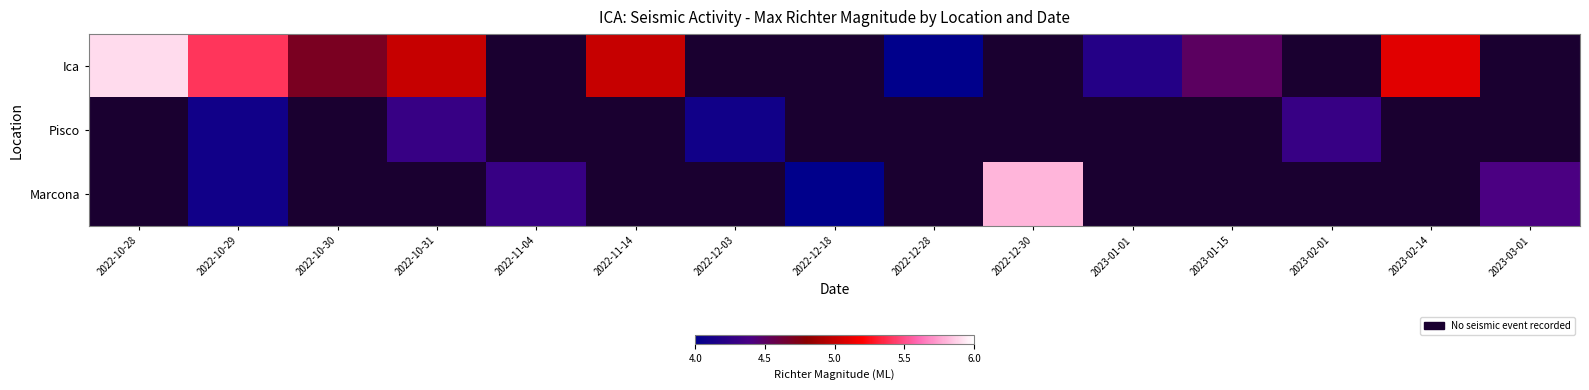

What value does the Ica series have at 2022-10-29?

5.4